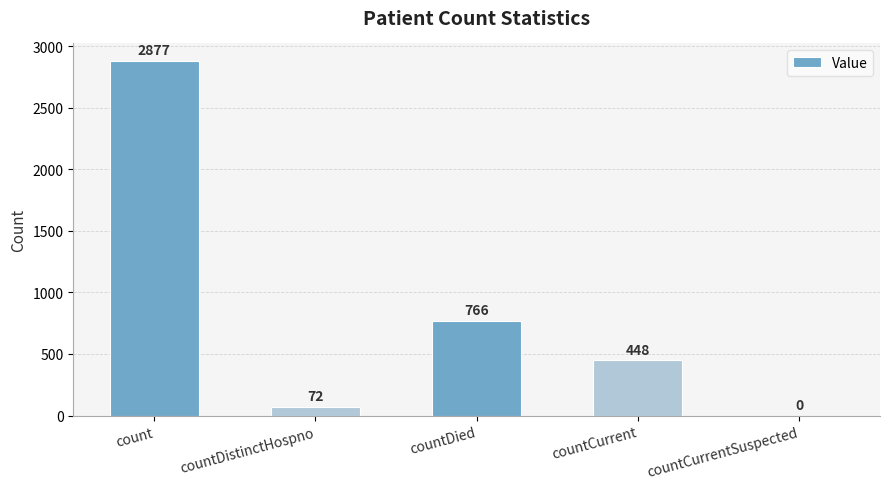

Is it true that the value at countDied is 766?

True